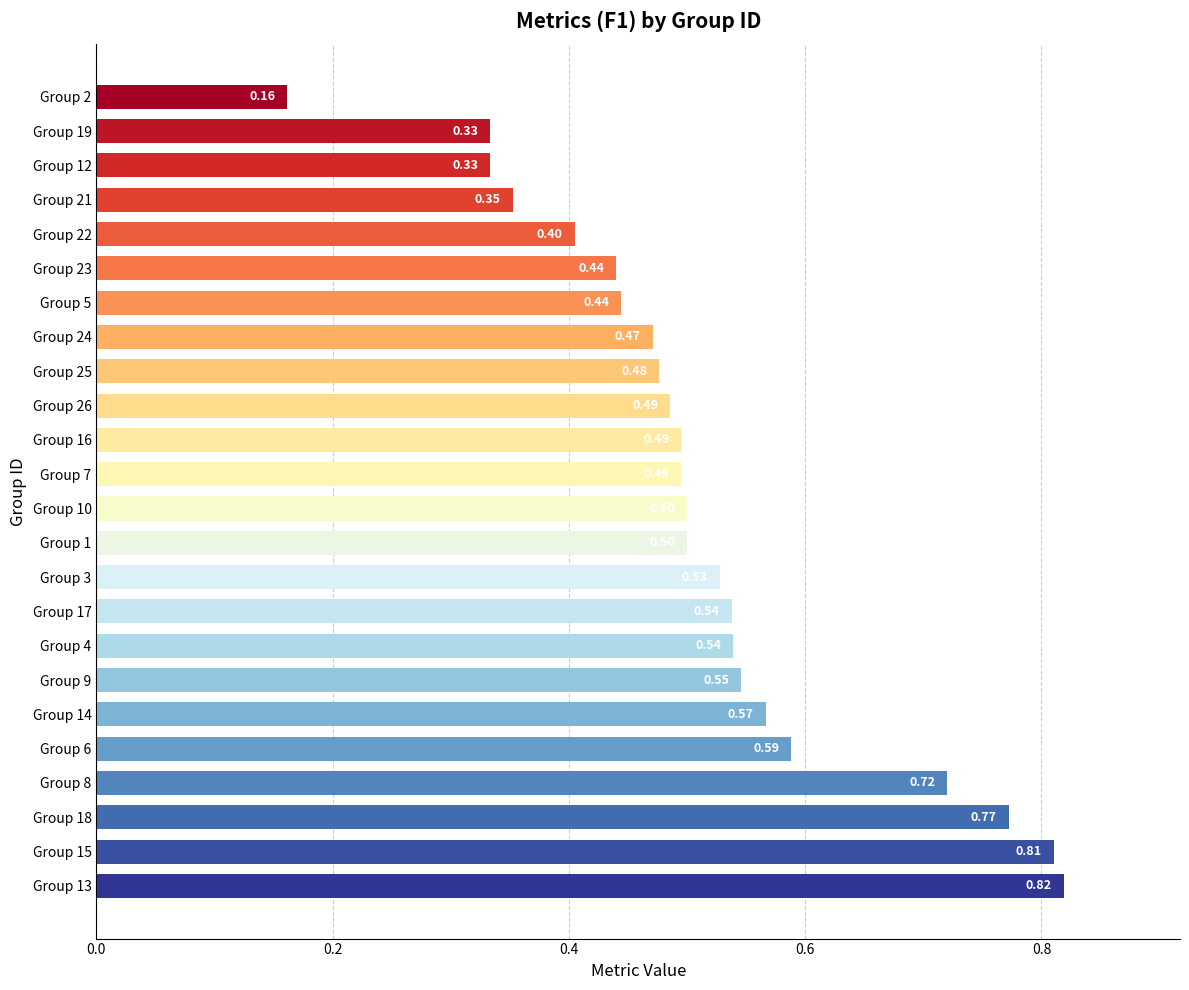

What is the sum of all values?

12.3